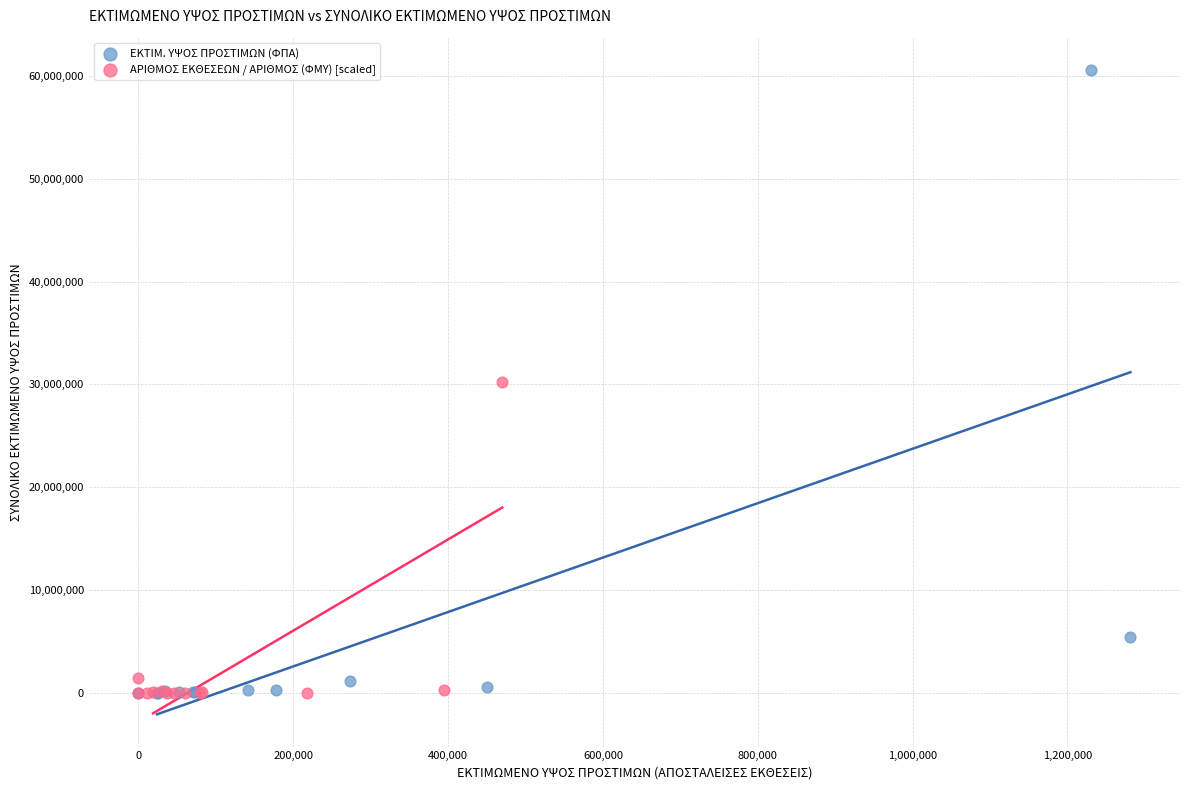

Which series has the widest spread of Y values?

ΕΚΤΙΜ. ΥΨΟΣ ΠΡΟΣΤΙΜΩΝ (ΦΠΑ)